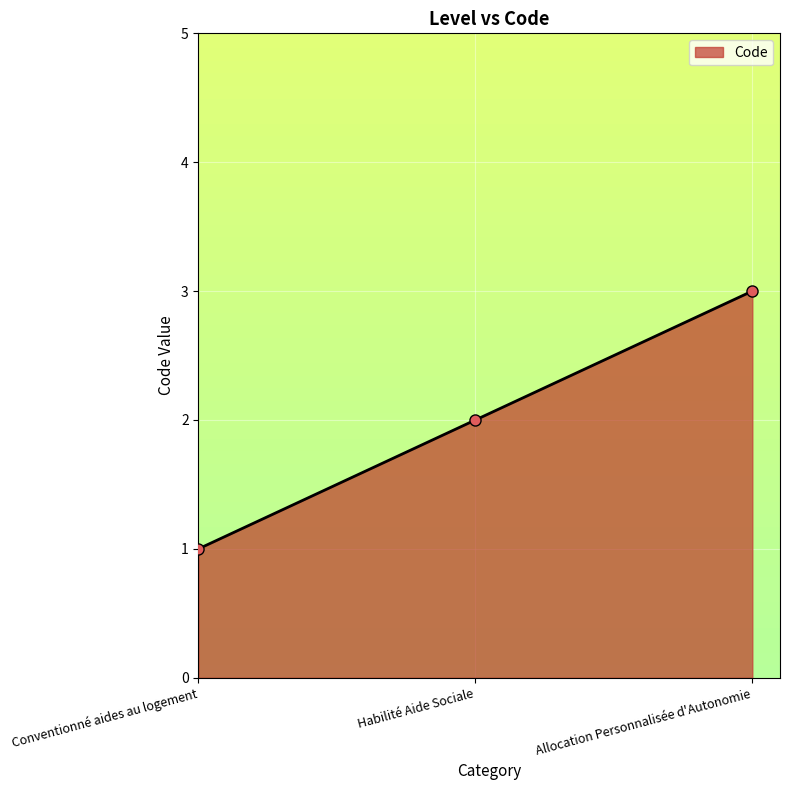

What is the maximum value shown in the chart?

3